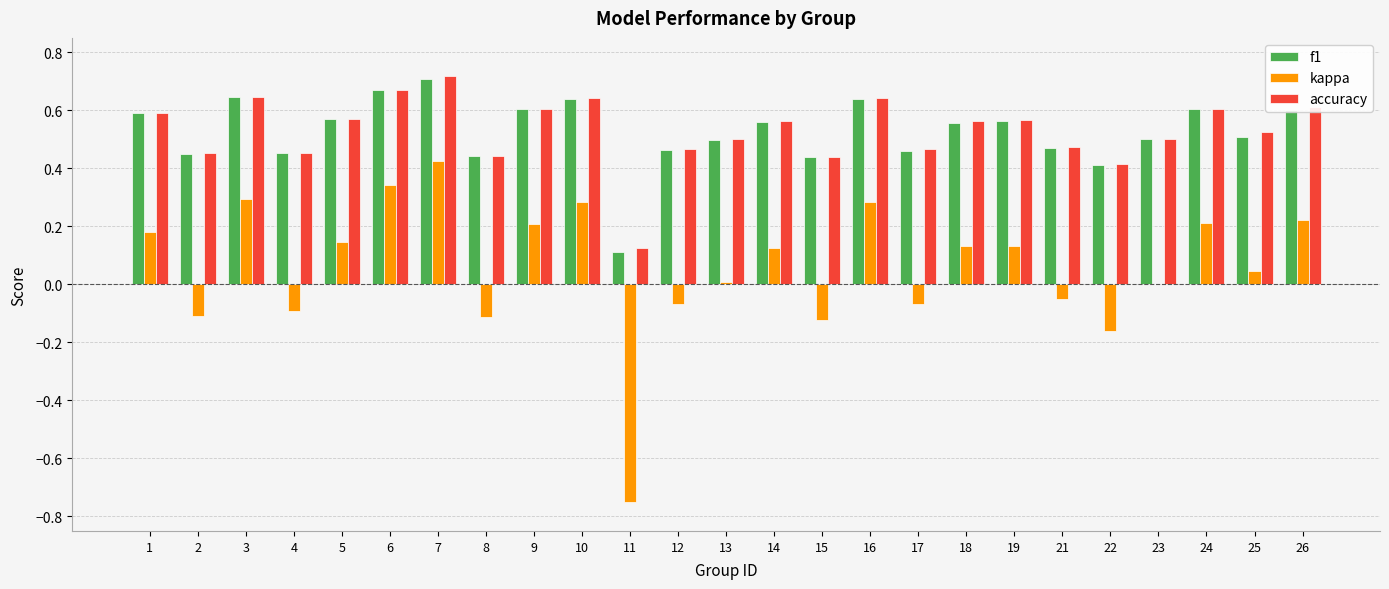

What is the sum of all accuracy values?

13.3